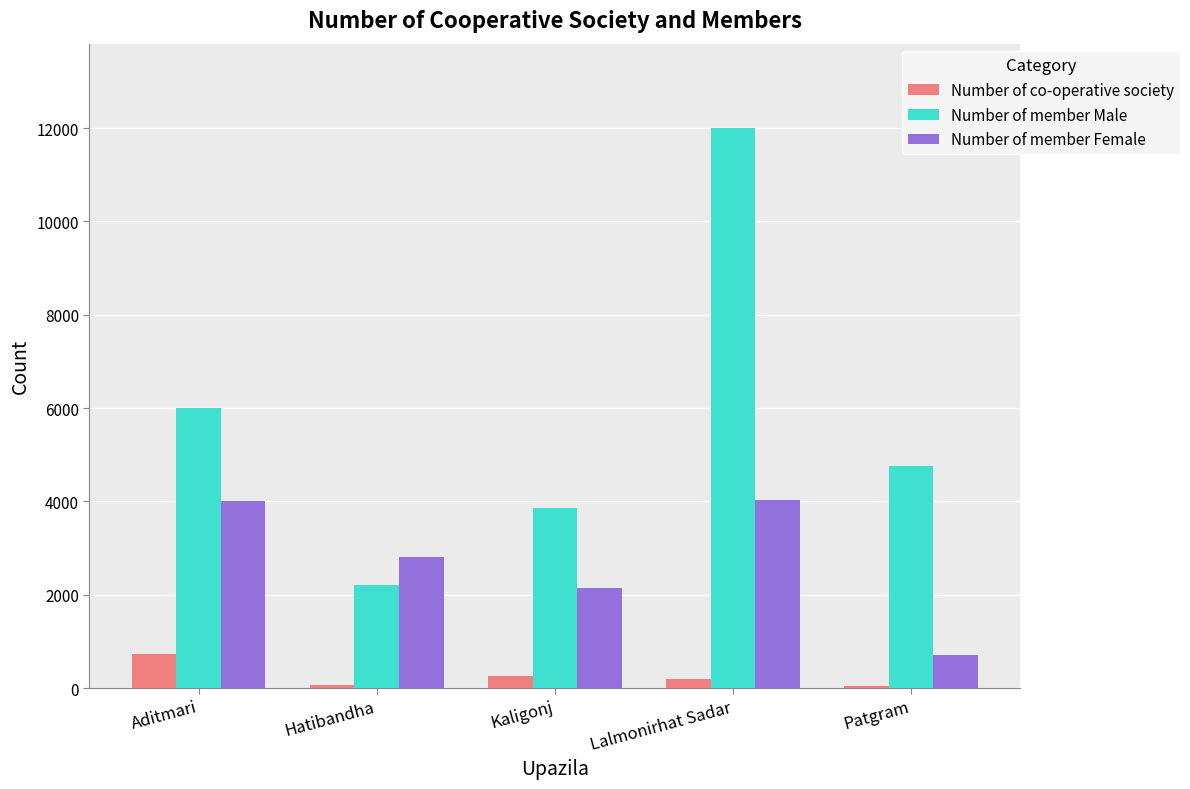

What is the difference between the maximum and minimum values in the Number of co-operative society series?

675